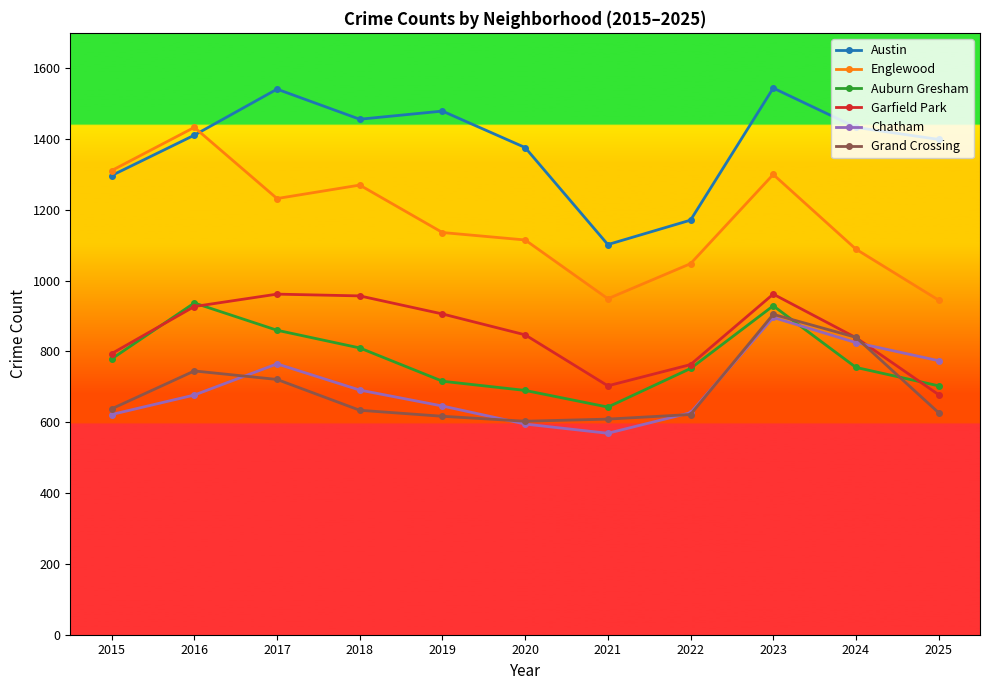

How many data points in Chatham are less than 677?

5